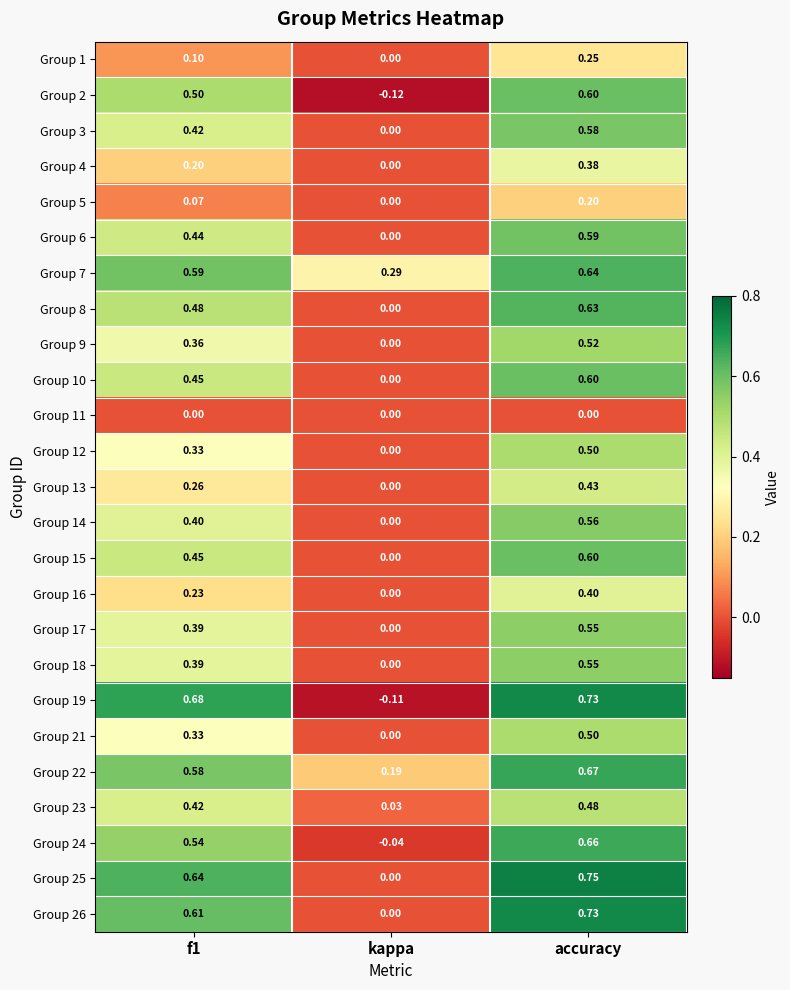

At which label is Group 19 closest to 0?

kappa